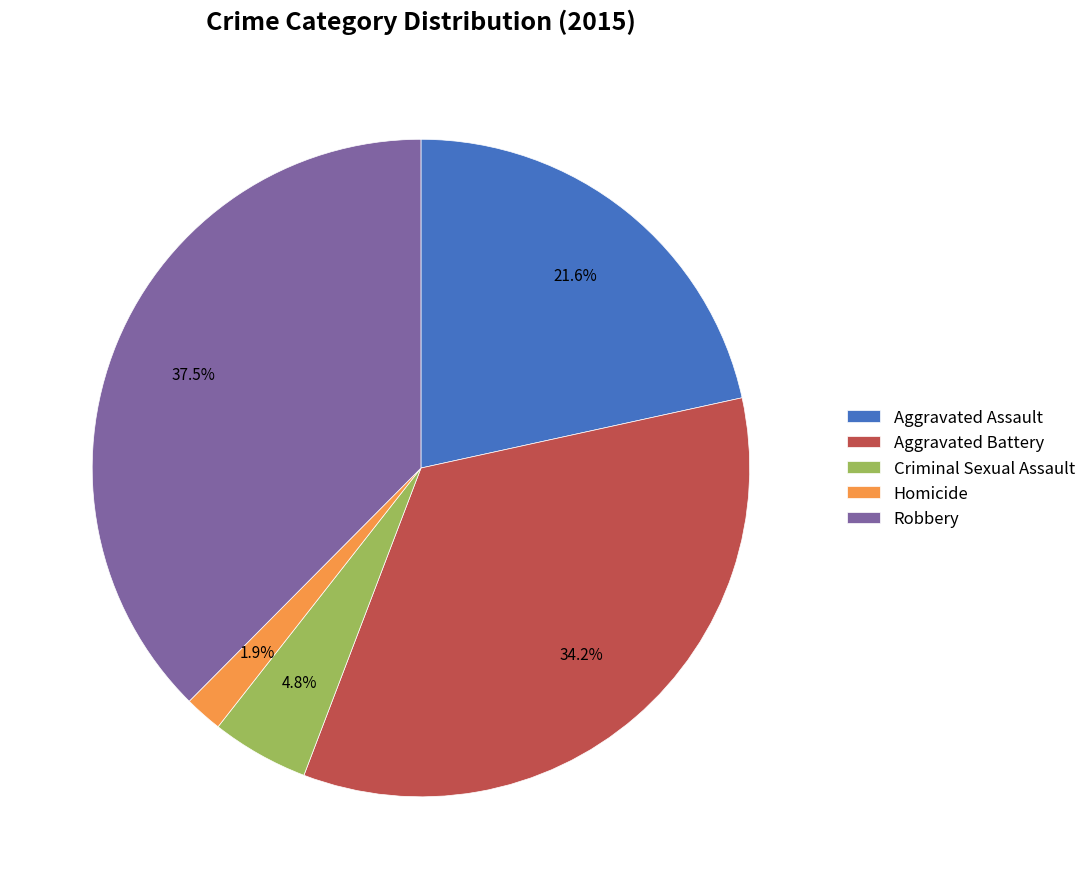

What is the smallest slice in the pie chart?

Homicide